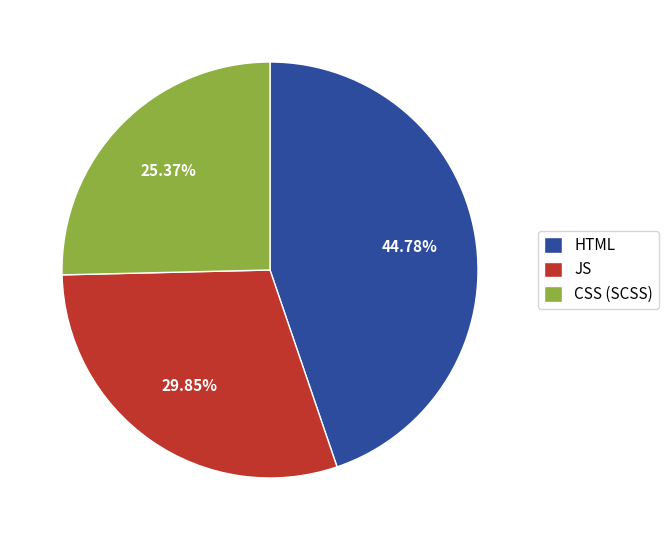

Do JS and HTML together represent more than half of the pie?

Yes